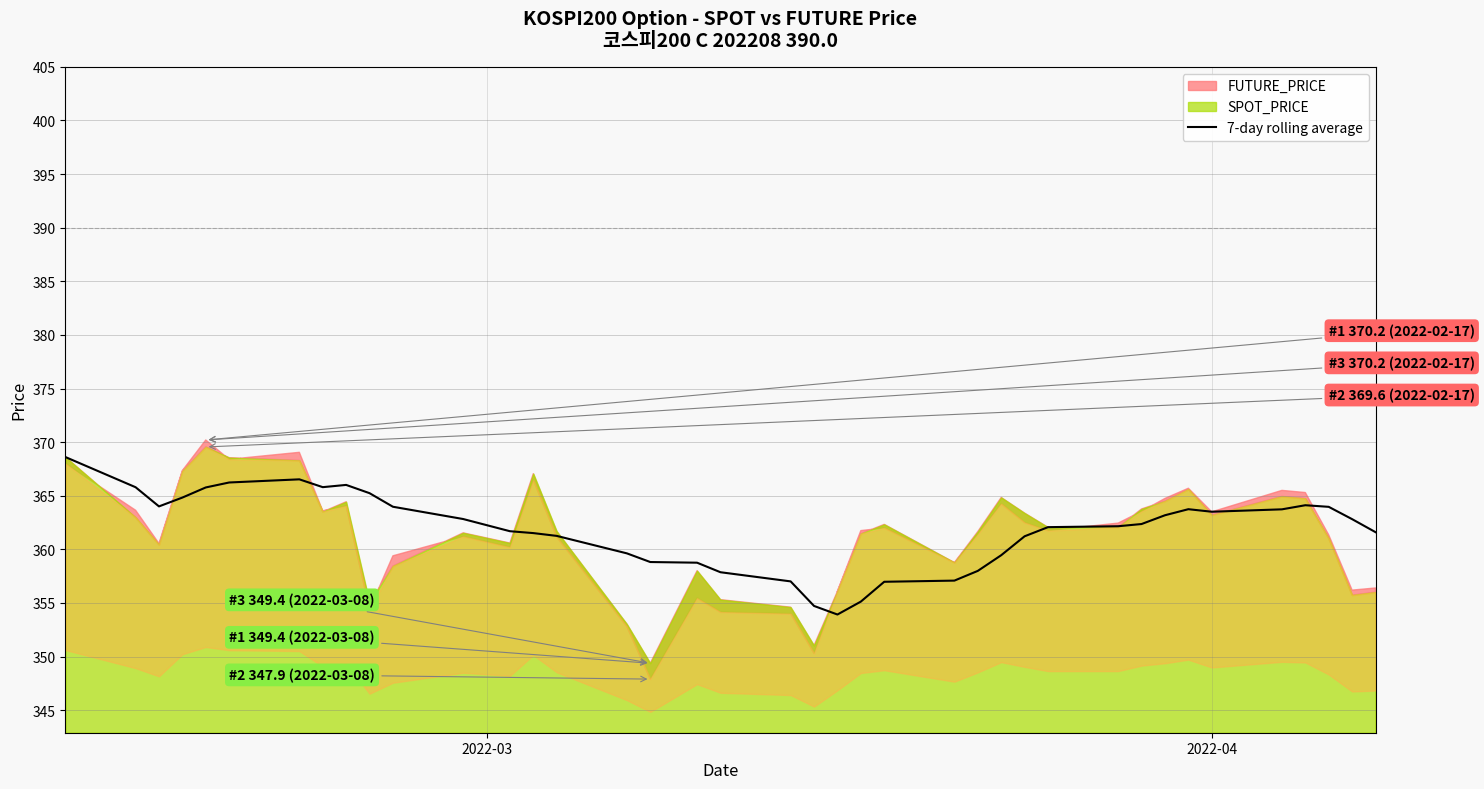

What is the minimum value for 7-day rolling average?

353.9